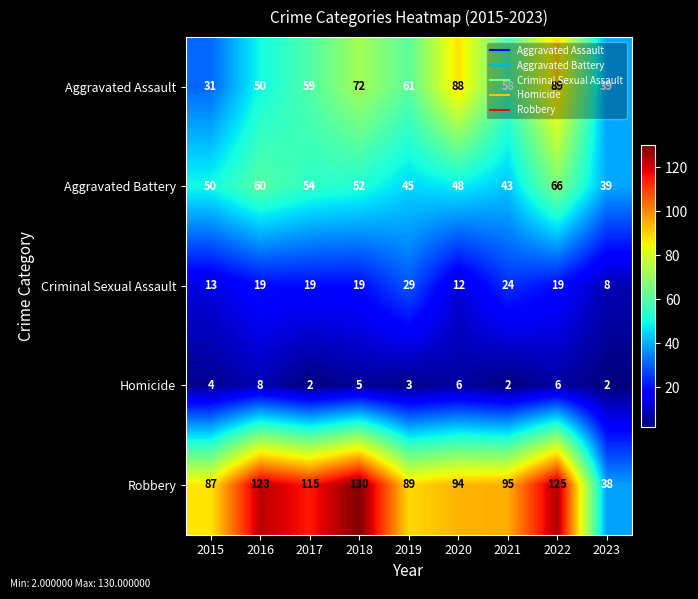

What is the sum of all Aggravated Battery values?

457